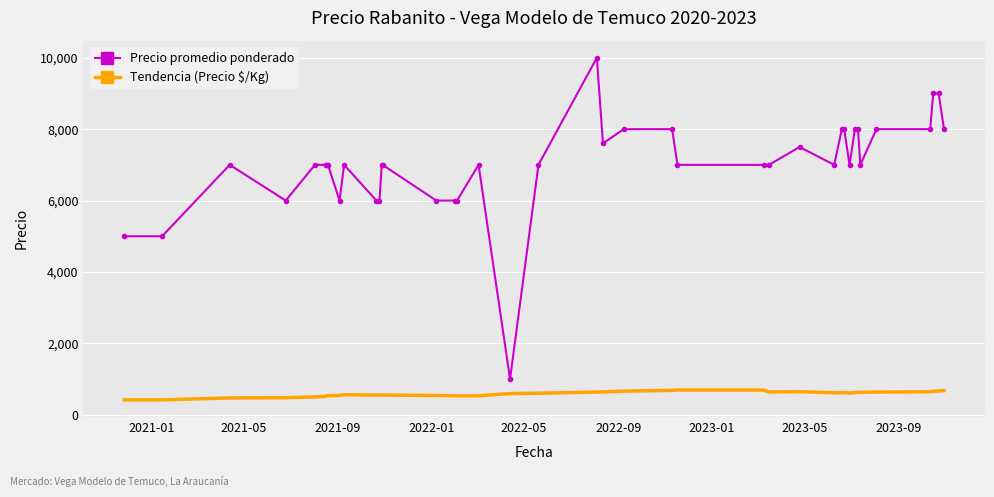

What is the lowest value of the Tendencia (Precio $/Kg) series?

417.0